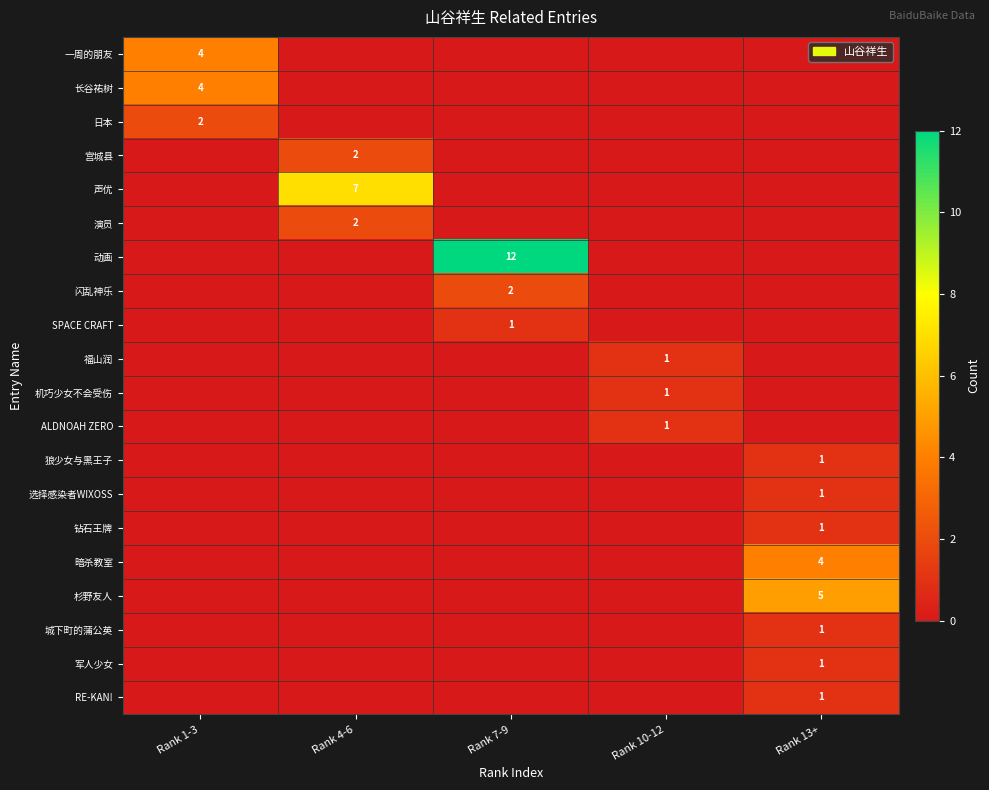

The 动画 series shows 12 at Rank 7-9. True or false?

True